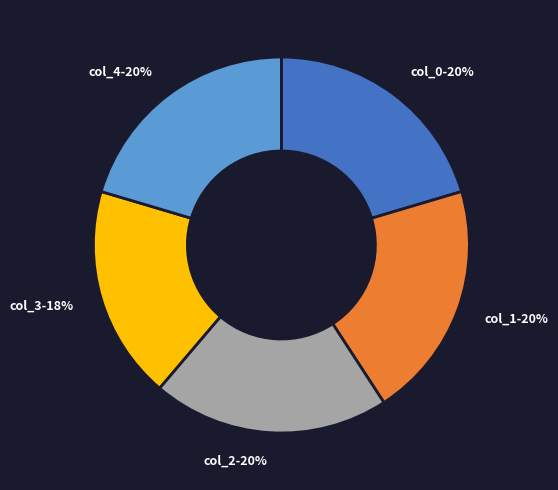

Approximately how many times larger is the value at col_1 compared to col_3?

1.1